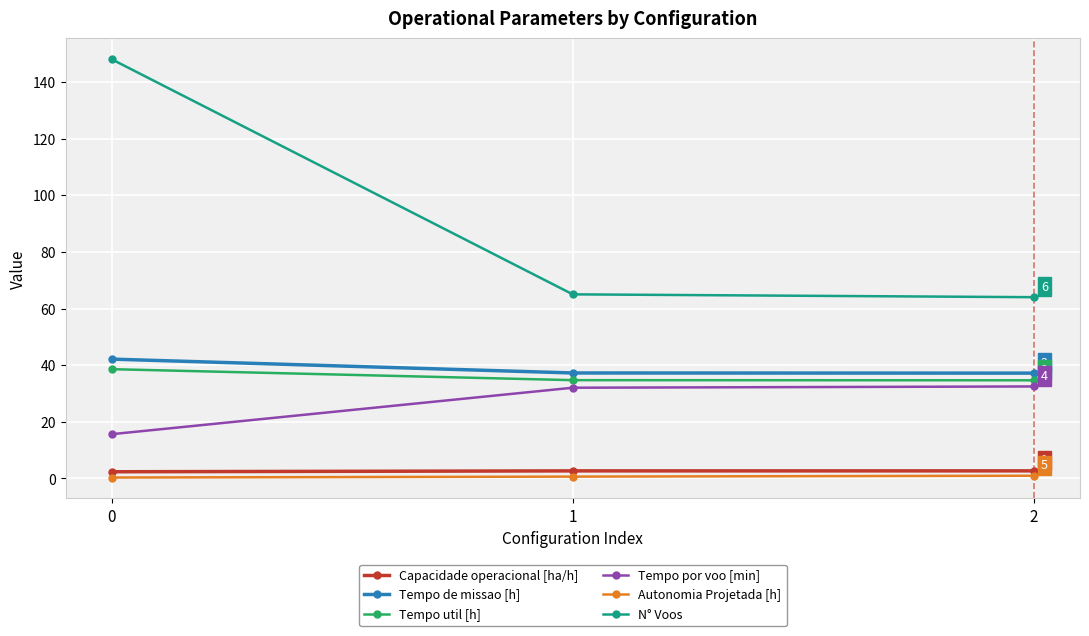

Which series has the largest total across all categories?

N° Voos